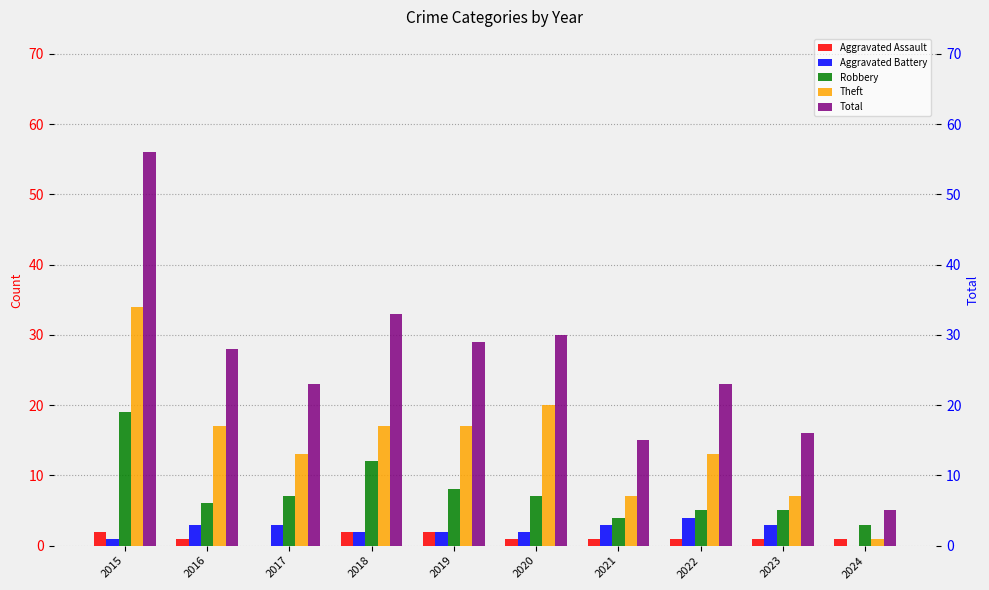

At how many categories does at least one series exceed 2?

10